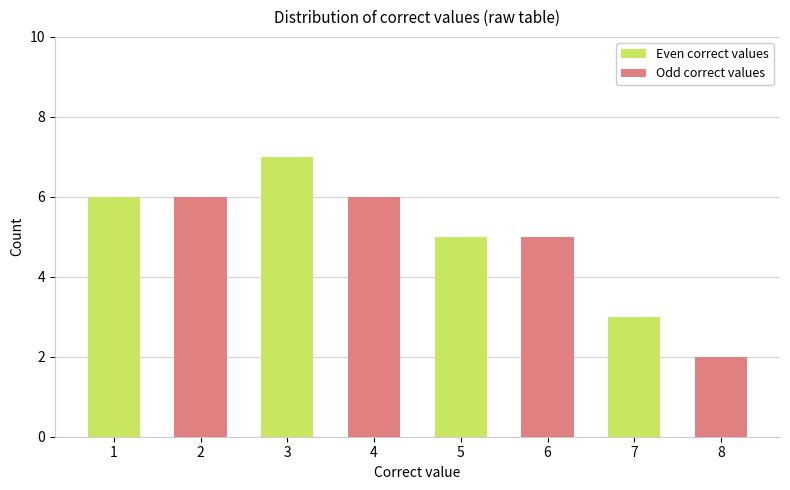

What are all the series names shown in the legend?

Even correct values, Odd correct values